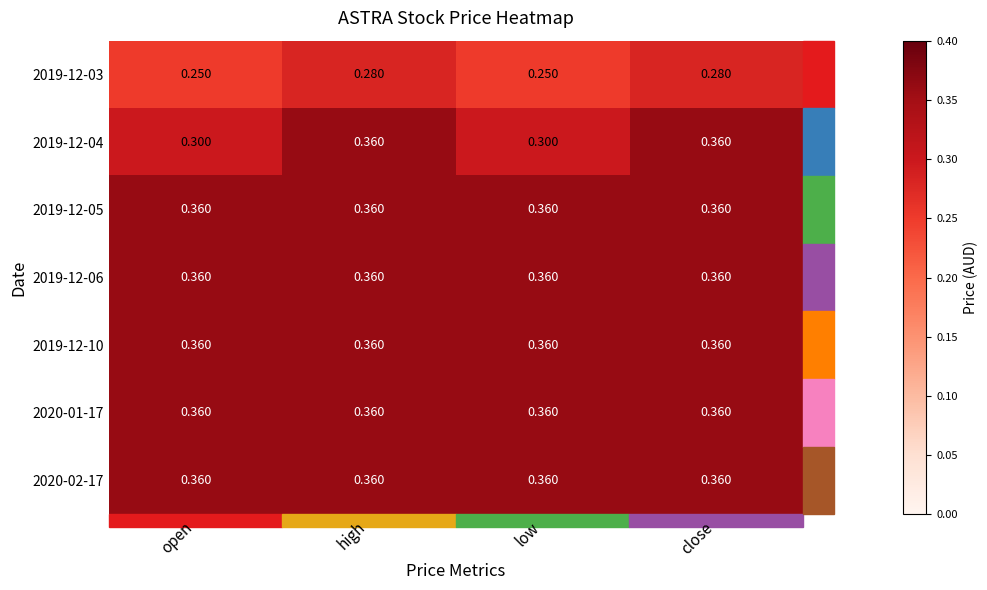

Is the value of 2019-12-04 at open greater than the value of 2019-12-06 at high?

No